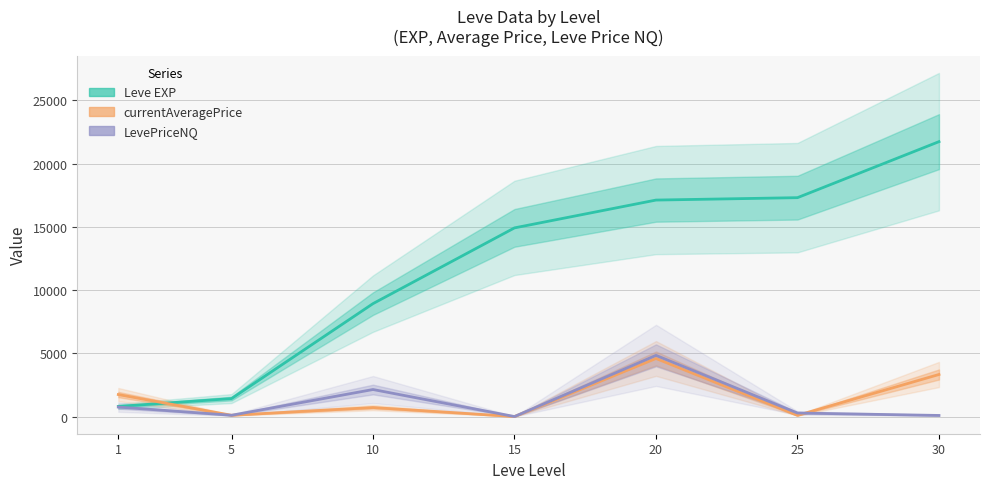

What is the spread (max minus min) of values at 1?

989.3